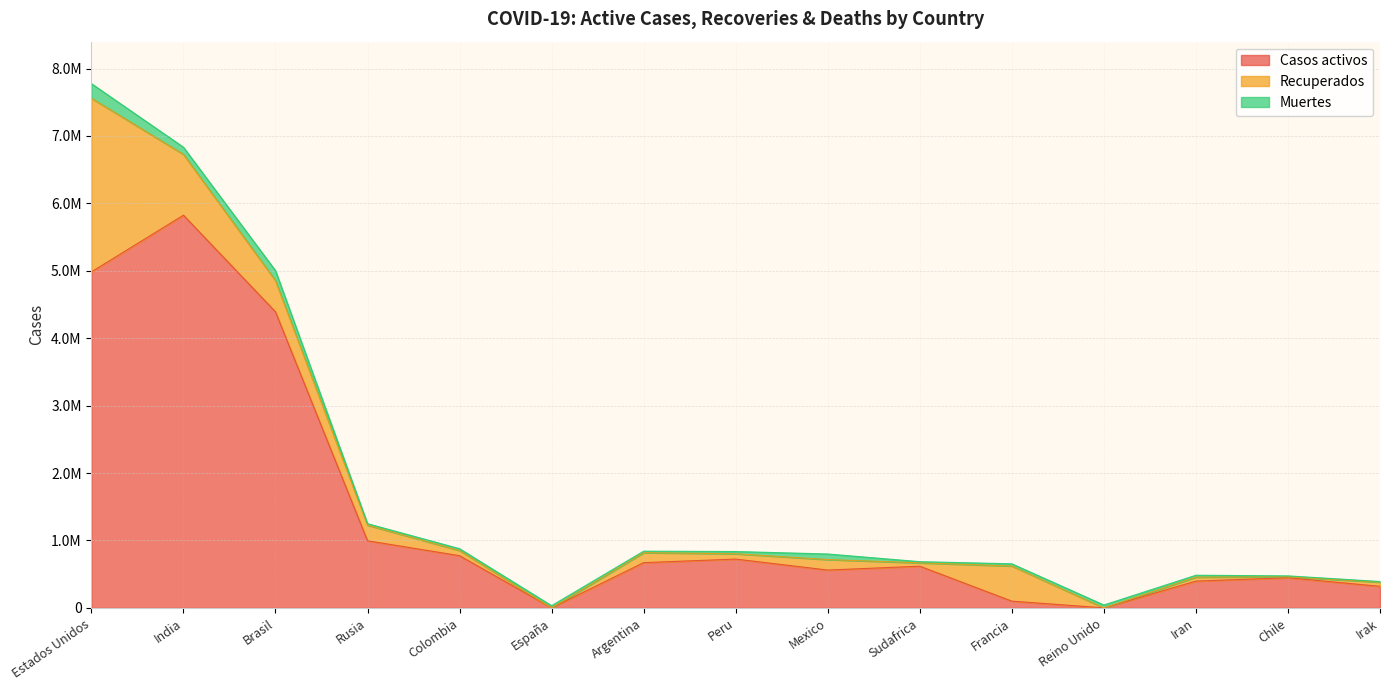

At which category does Recuperados reach its first local peak?

Argentina